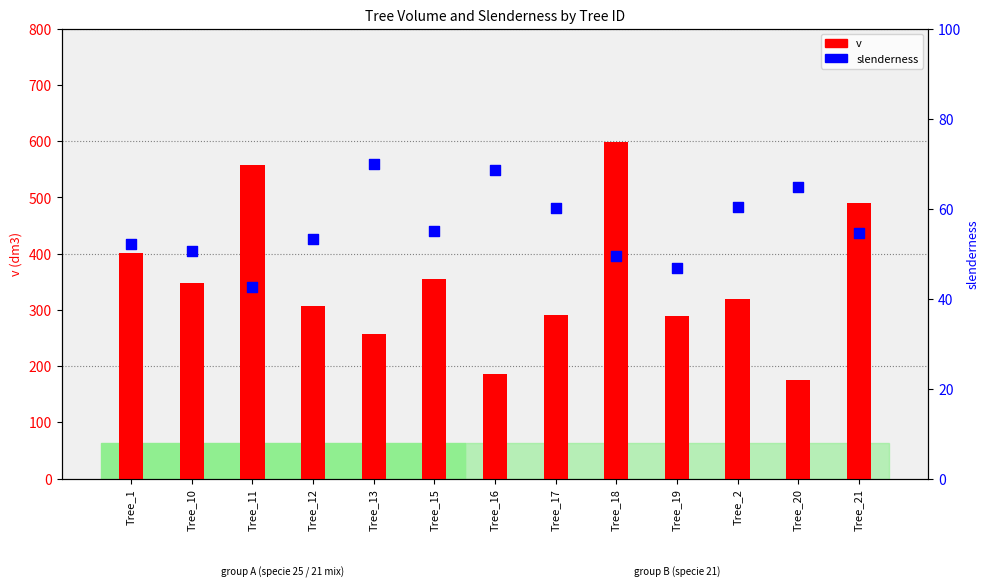

Which series reaches the maximum Y coordinate?

v